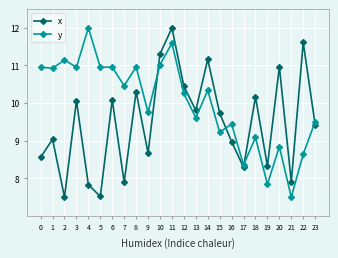

What is the minimum value for x?

7.5